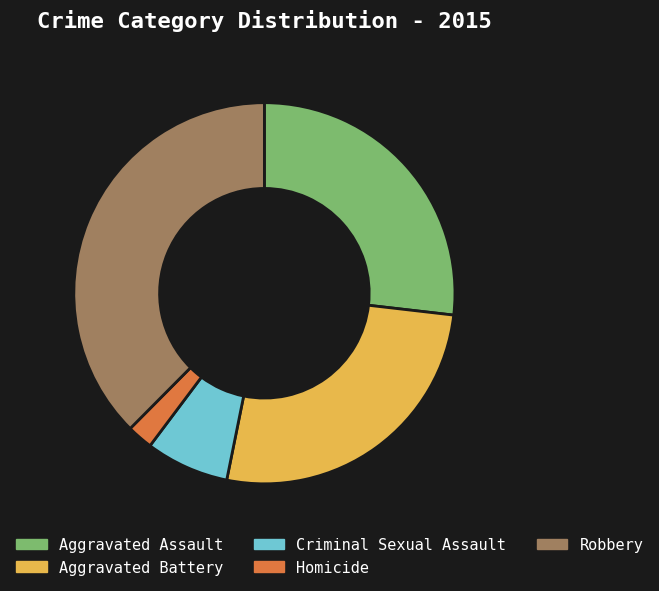

The Aggravated Assault slice represents 14% of the pie. True or false?

False